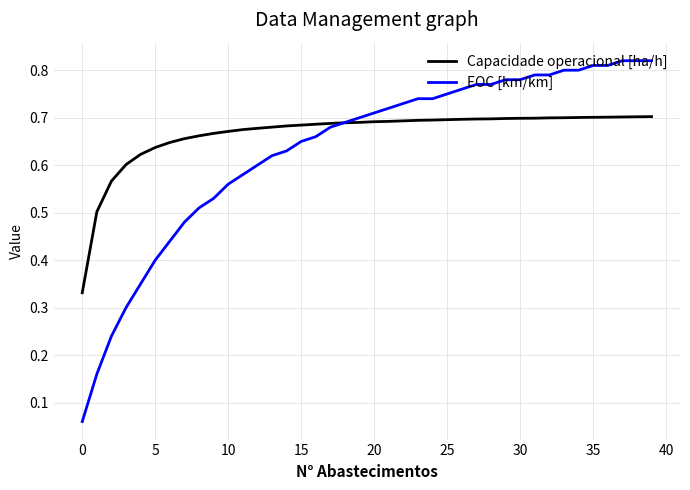

List the series in order of their peak value, lowest first.

Capacidade operacional [ha/h], EOC [km/km]